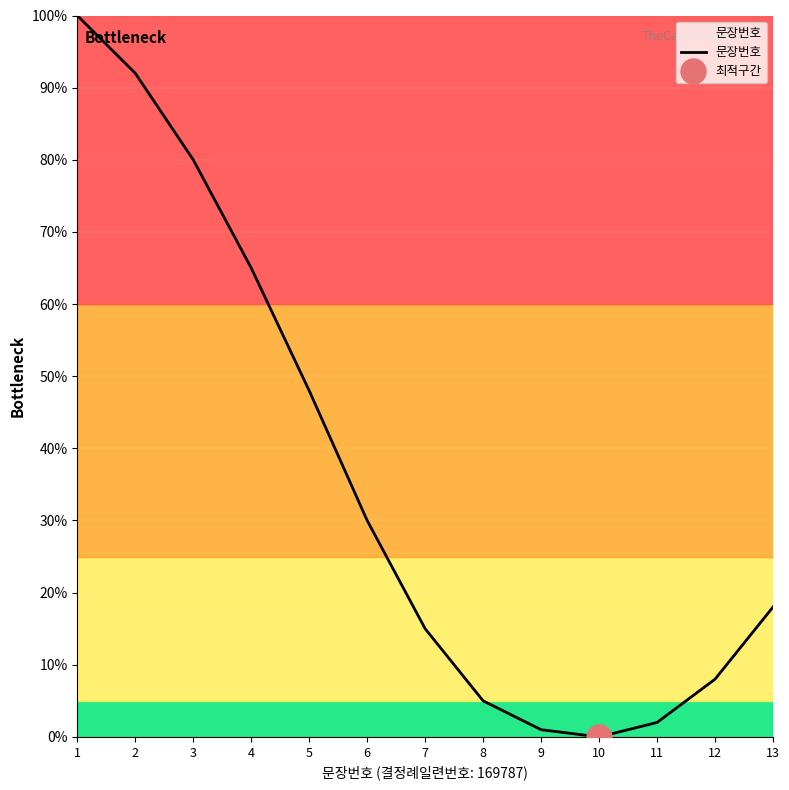

True or false: the data has more than 0 interior local peaks.

False